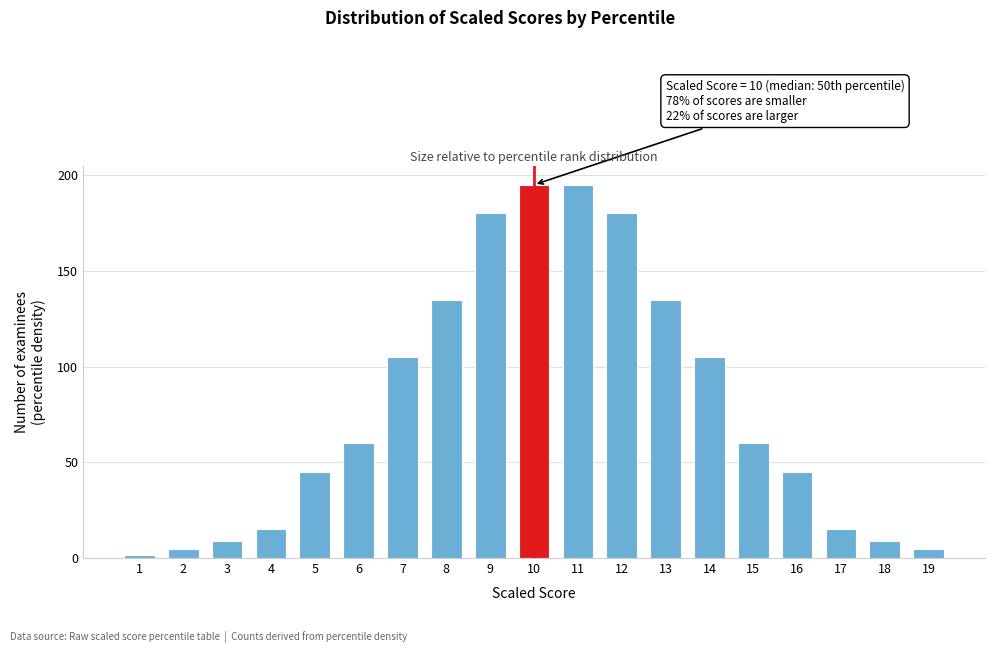

Reading left to right, list all the values displayed in this chart.

1.5	4.5	9.0	15.0	45.0	60.0	105.0	135.0	180.0	195.0	195.0	180.0	135.0	105.0	60.0	45.0	15.0	9.0	4.5